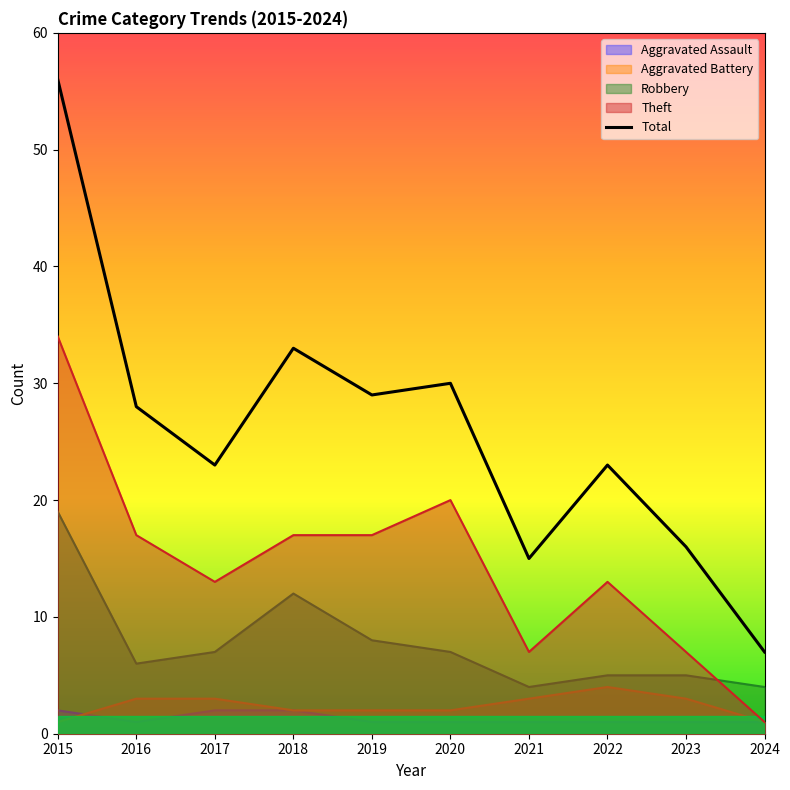

What is the value of the Total point at the 9th from the left?

16